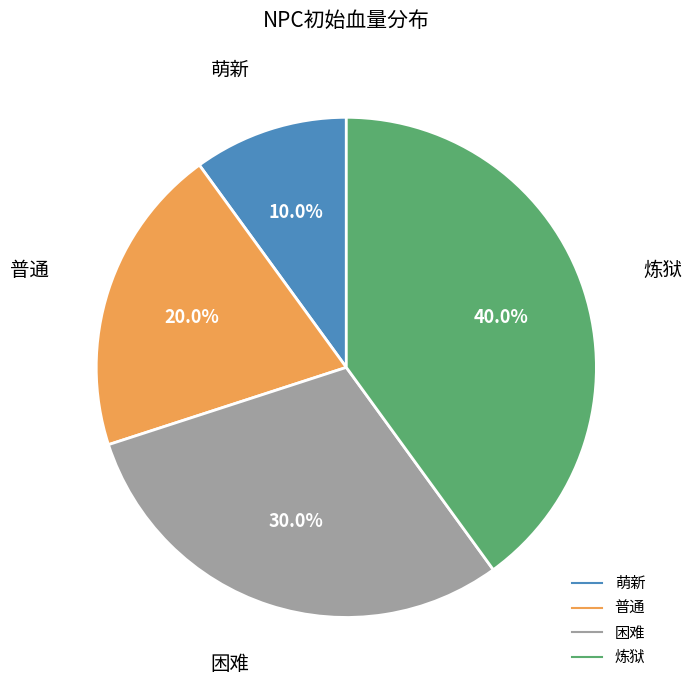

True or false: 困难 accounts for 41% of the total.

False